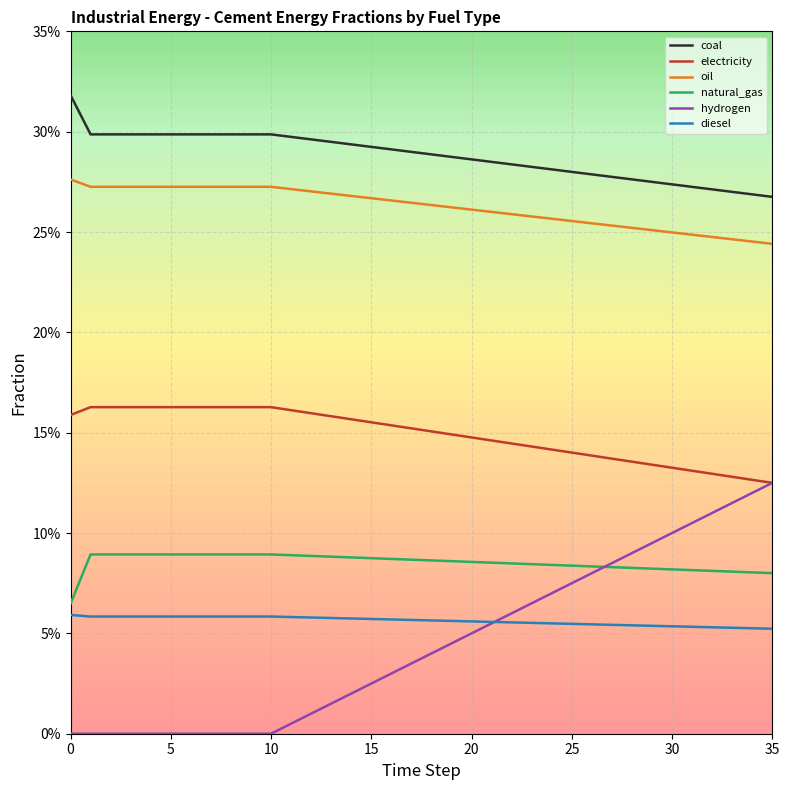

True or false: hydrogen and electricity cross at least once.

False